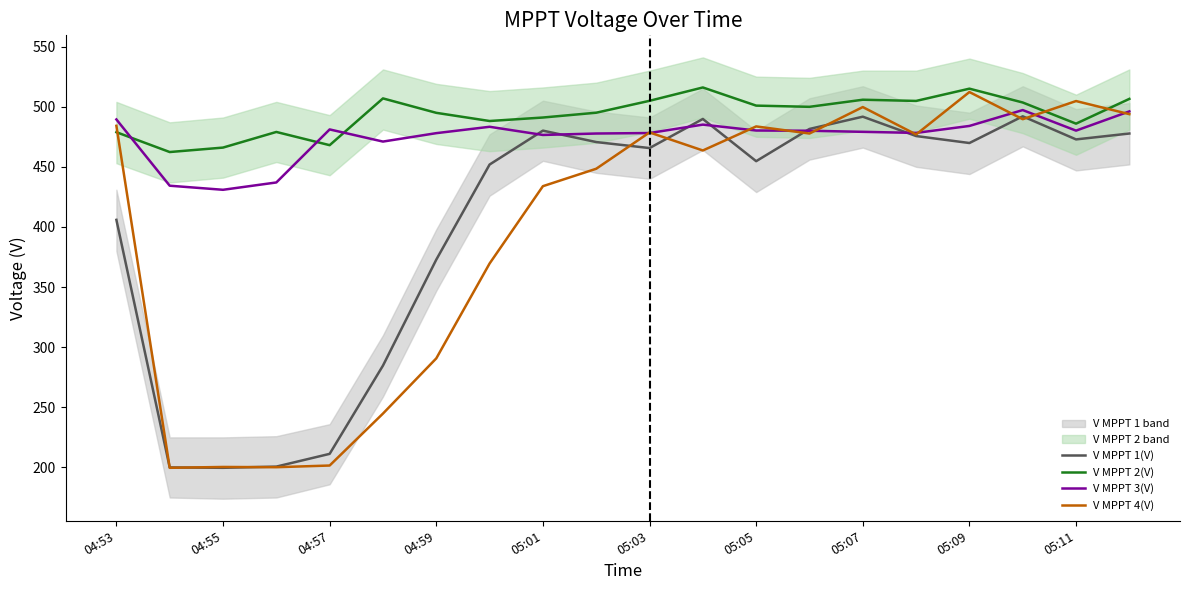

How many intersections are there between V MPPT 4(V) and V MPPT 2(V)?

3